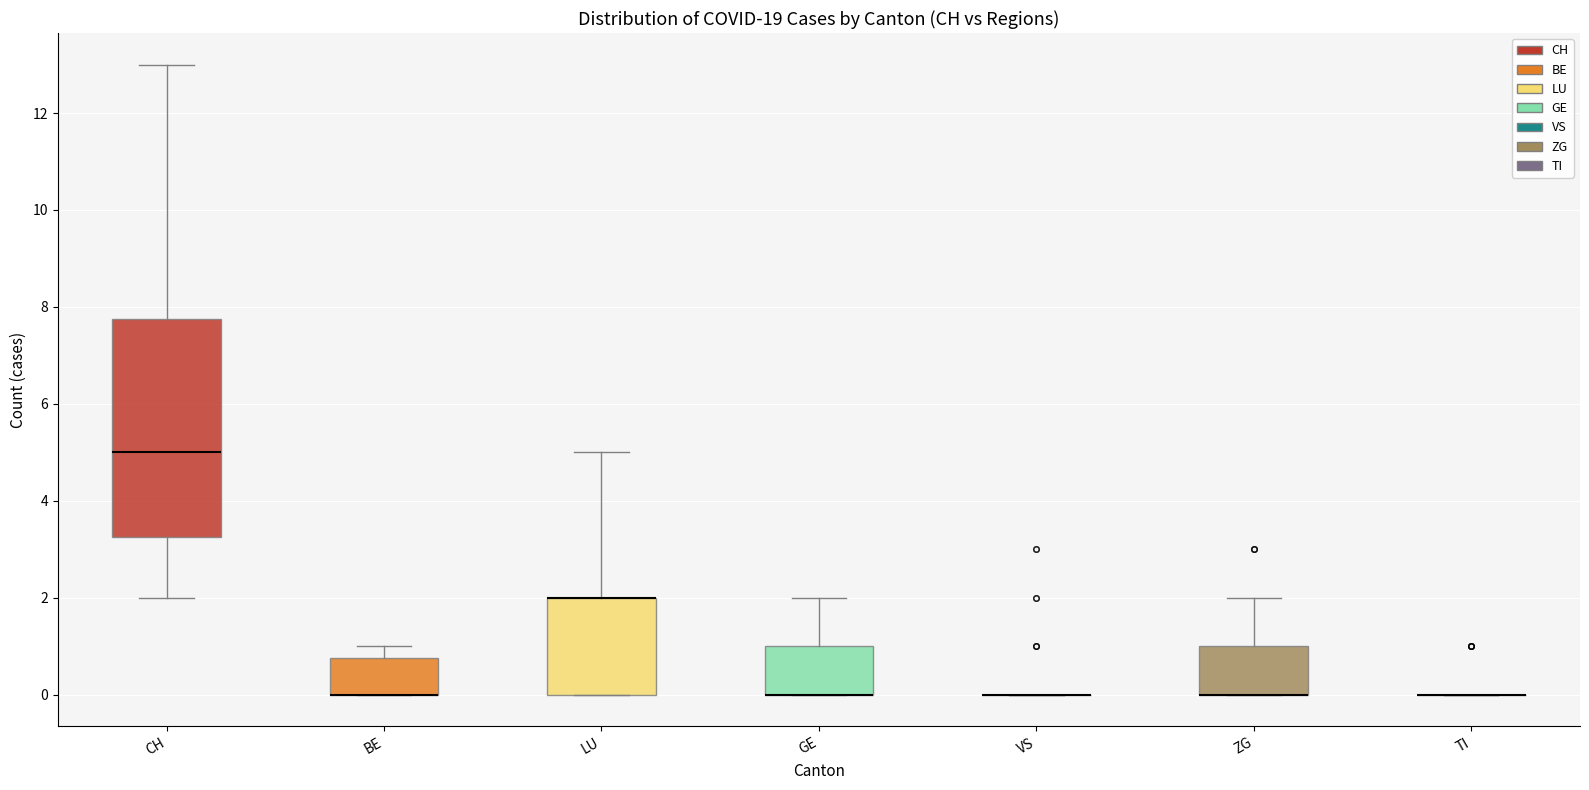

Where does the median line of the box for CH sit on the y-axis? The values are not printed on the chart, so give them approximately, as read against the axis.

5.0